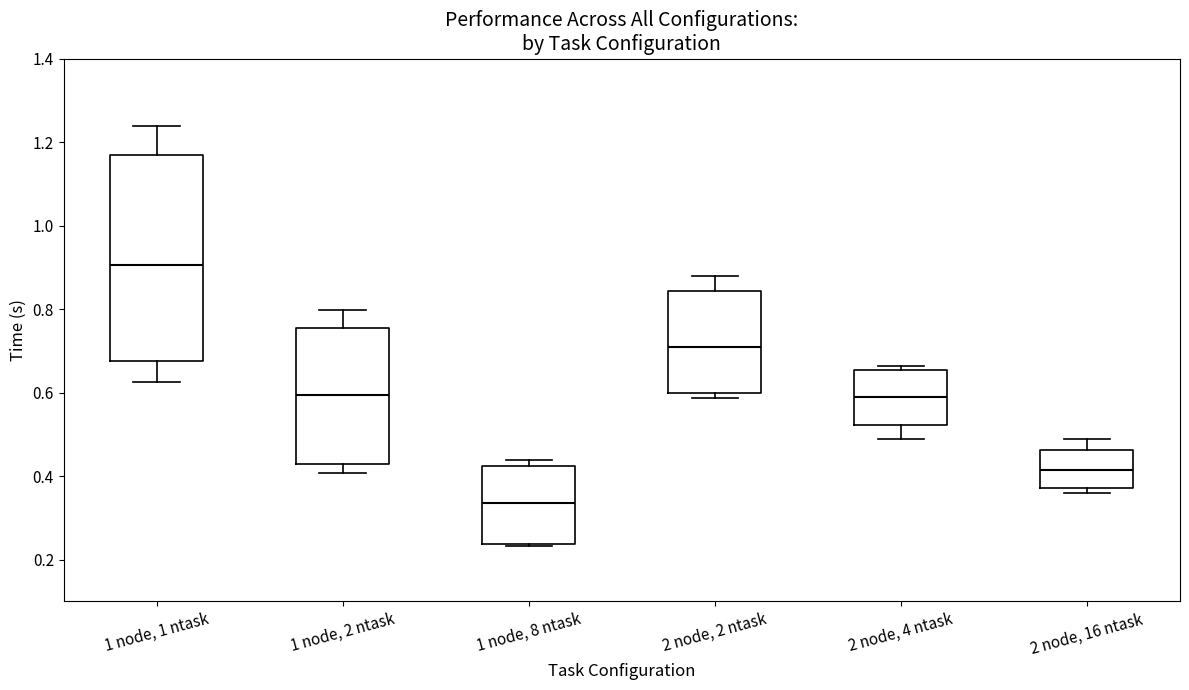

Reading left to right, read every box against the y-axis: the position of its median line, the range the box covers, and the ends of its whiskers. The values are not printed on the chart, so give them approximately, as read against the axis.

1 node, 1 ntask: median 0.90, box 0.68 to 1.16, whiskers 0.62 to 1.24
1 node, 2 ntask: median 0.60, box 0.42 to 0.76, whiskers 0.40 to 0.80
1 node, 8 ntask: median 0.34, box 0.24 to 0.42, whiskers 0.24 to 0.44
2 node, 2 ntask: median 0.70, box 0.60 to 0.84, whiskers 0.58 to 0.88
2 node, 4 ntask: median 0.58, box 0.52 to 0.66, whiskers 0.48 to 0.66 (just above the box's upper edge)
2 node, 16 ntask: median 0.42, box 0.38 to 0.46, whiskers 0.36 to 0.48